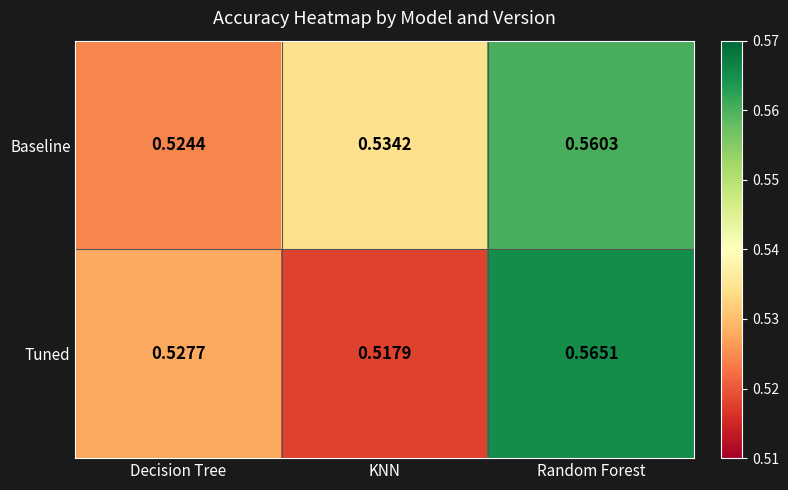

What is the total value across all series at Random Forest?

1.1